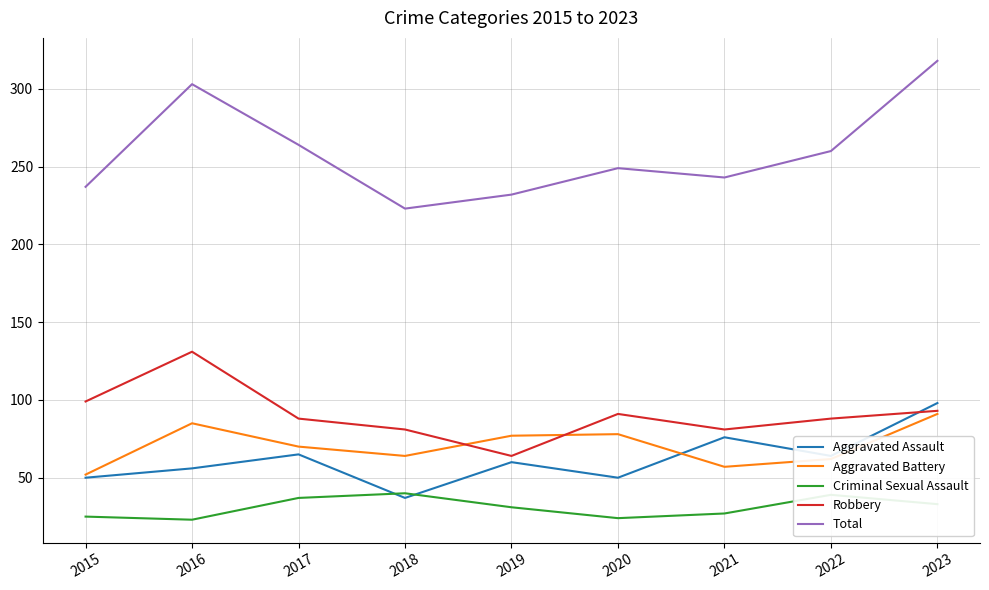

Which series has the largest total across all categories?

Total